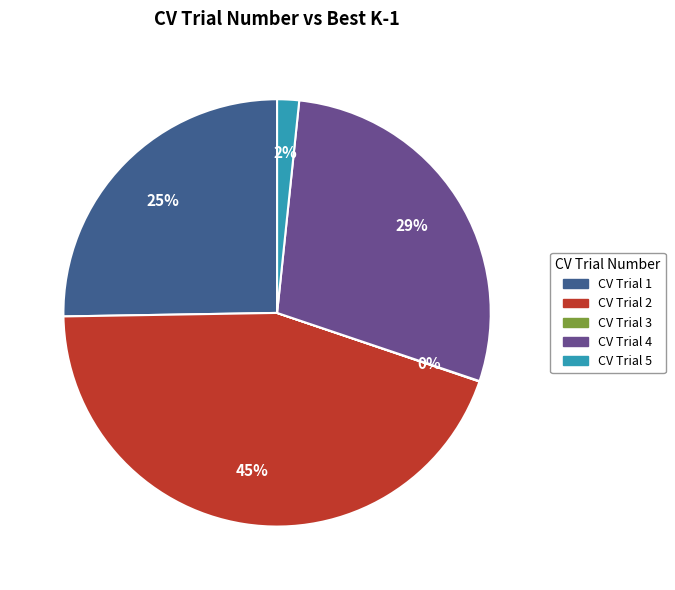

To the nearest percent, what is the average slice percentage?

20%